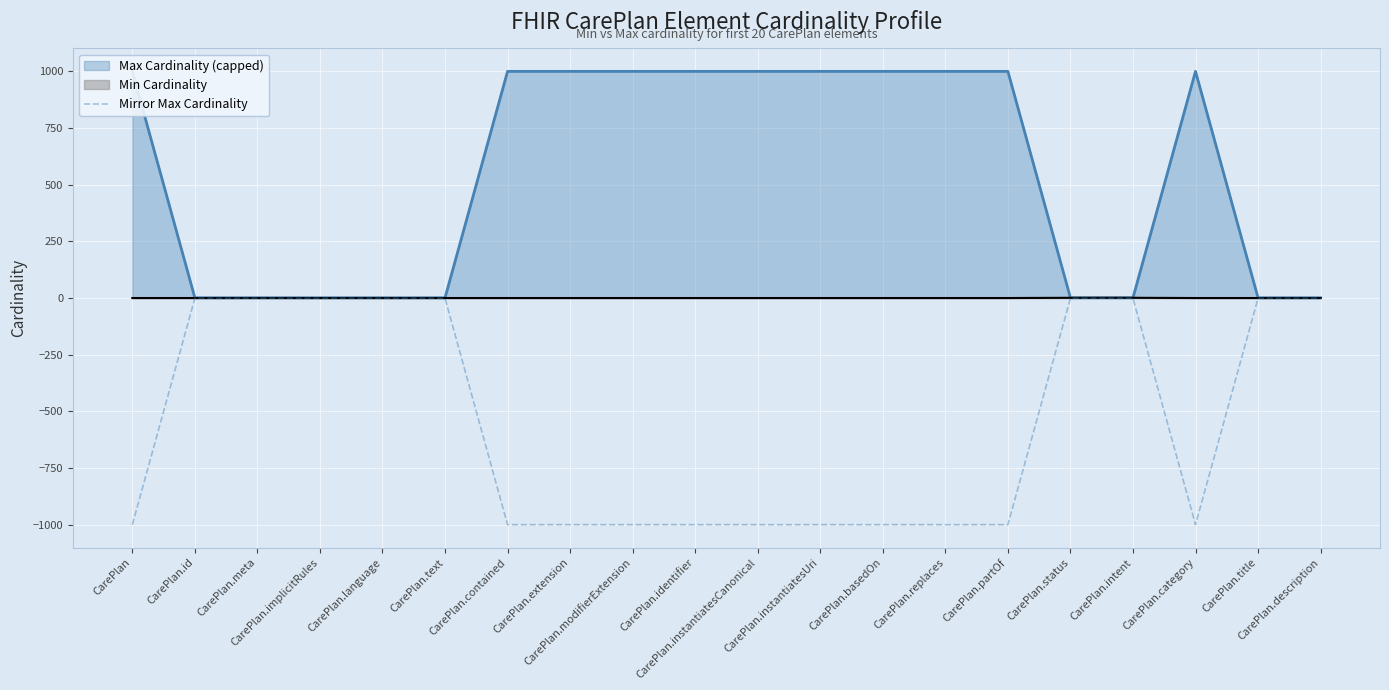

True or false: the data shows -1 at CarePlan.implicitRules.

False